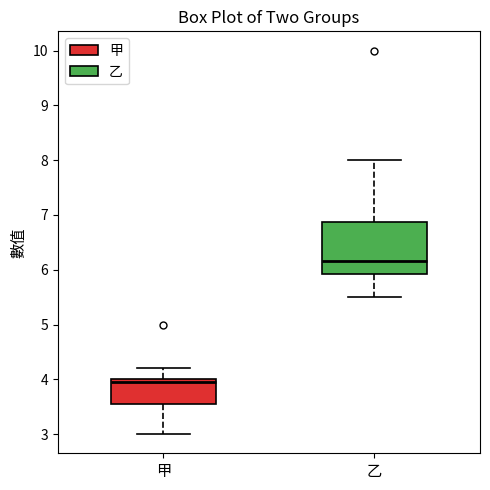

Which box is the tallest, from its lower edge to its upper edge?

乙